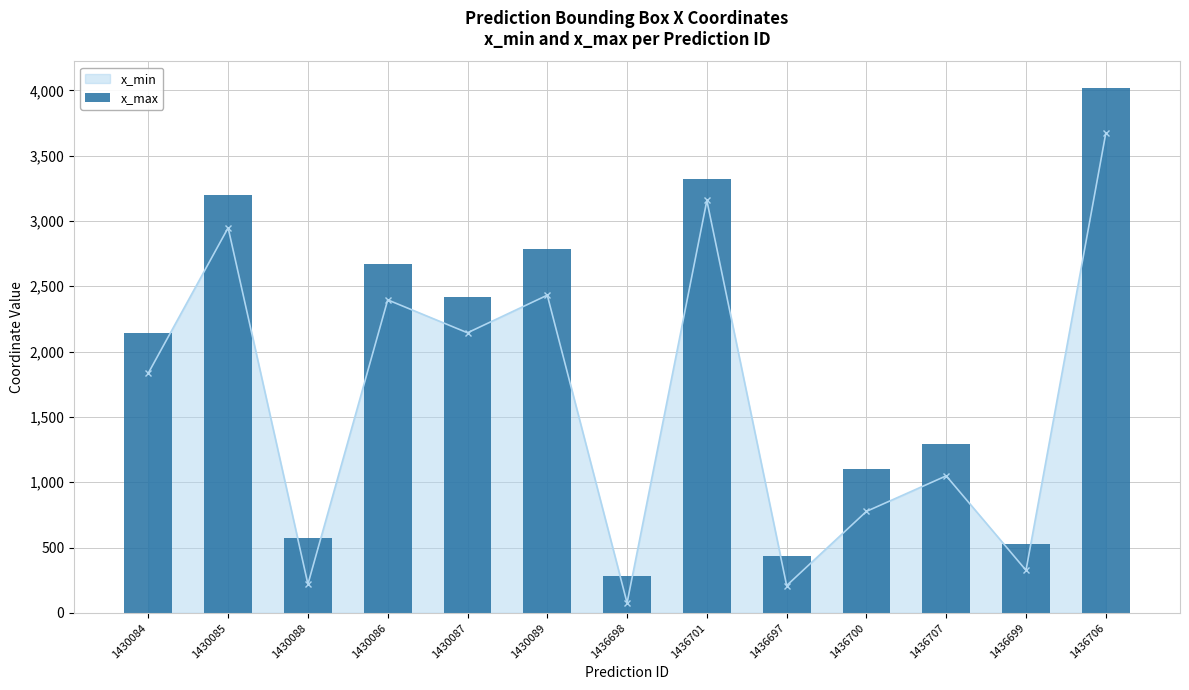

What is the sum of the values at 1430085 and 1436707?

4495